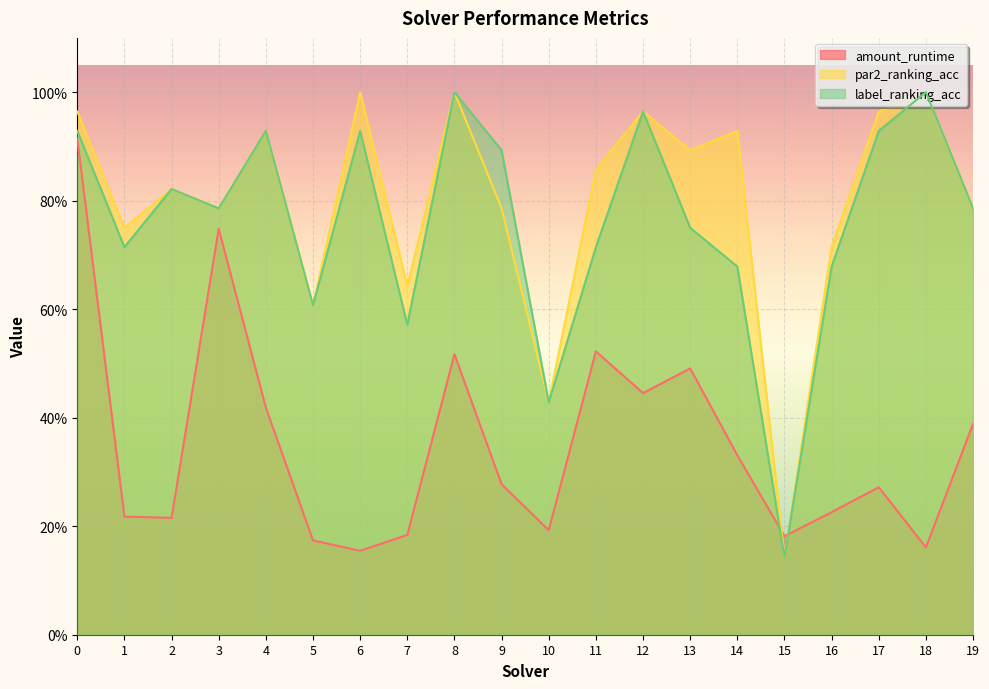

What are all the series names shown in the legend?

amount_runtime, par2_ranking_acc, label_ranking_acc